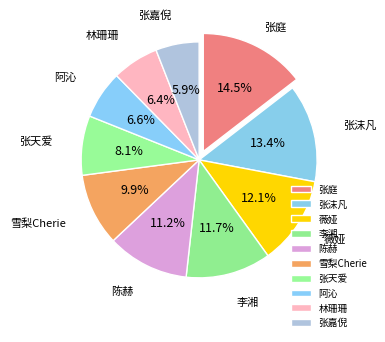

Which has a higher value, 张天爱 or 张嘉倪?

张天爱